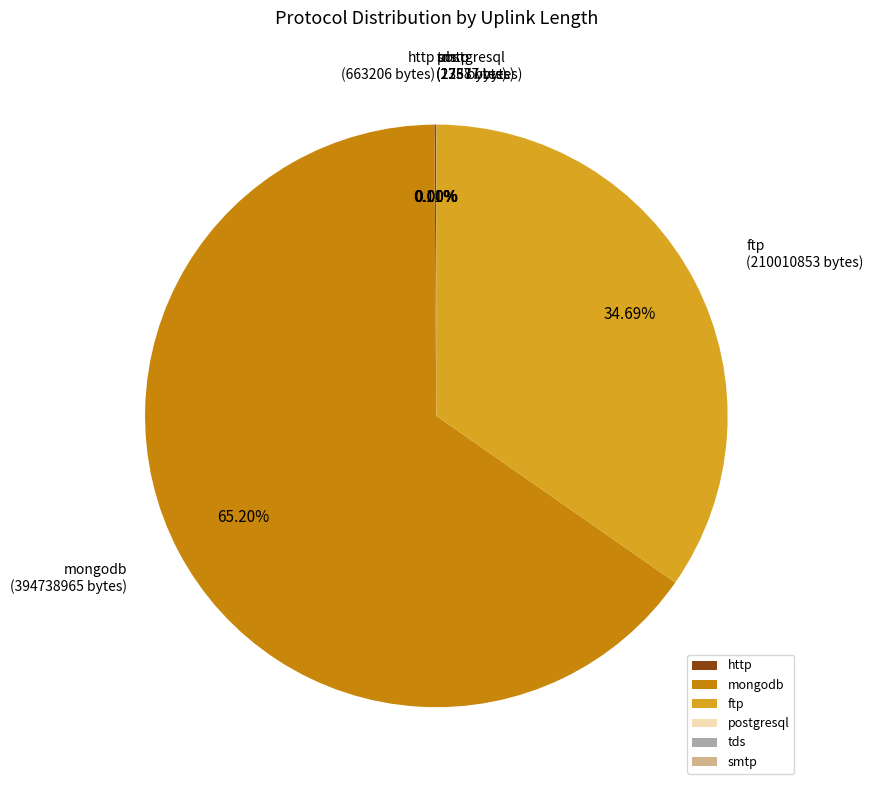

True or false: ftp accounts for 41% of the total.

False